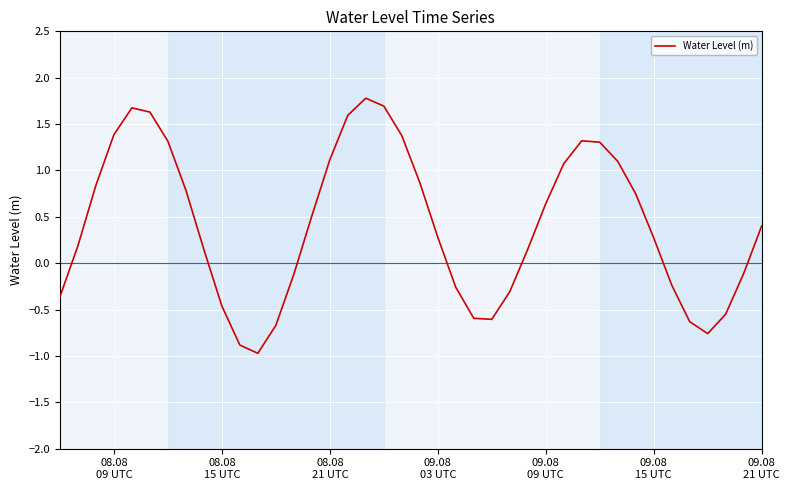

What is the smallest value displayed?

-1.0